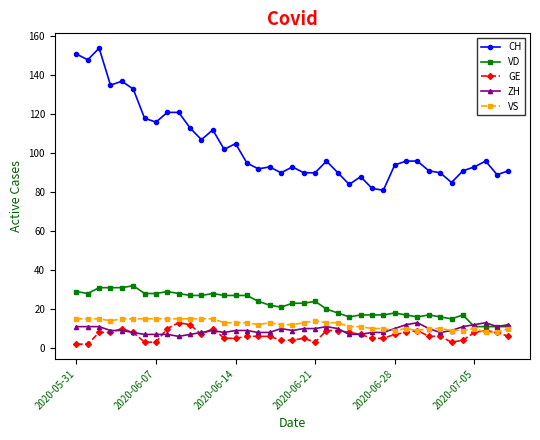

What is the minimum value for VD?

11